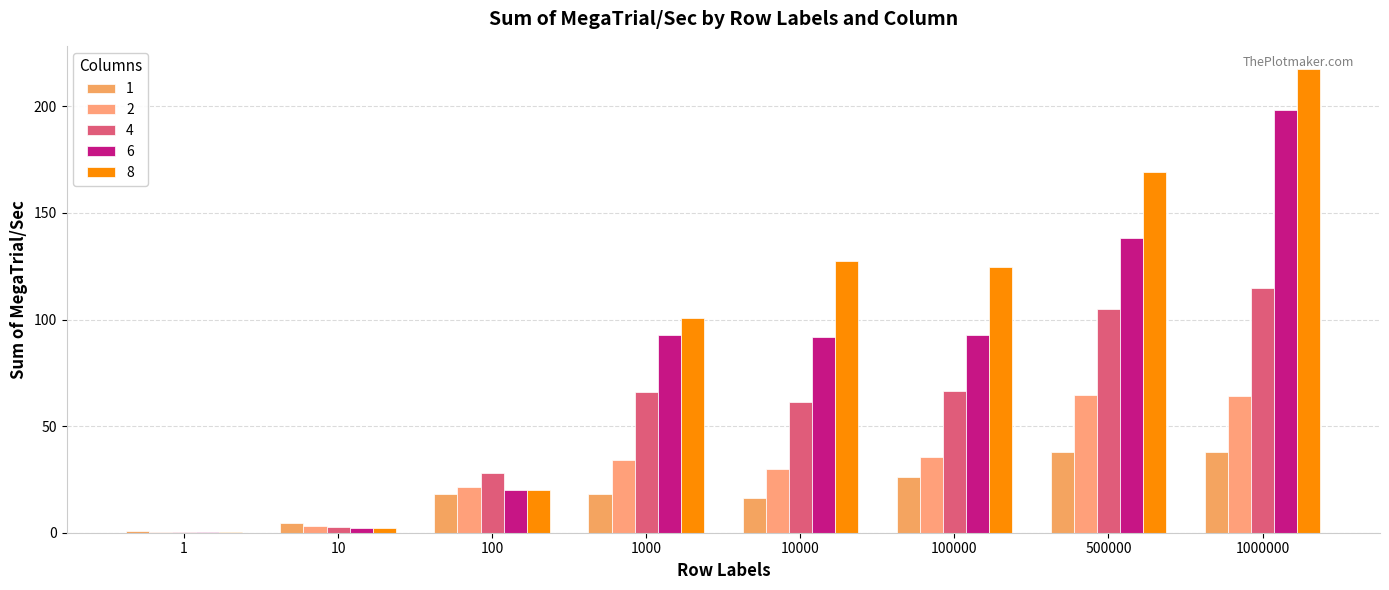

True or false: 8 has a value of 100.6 at 1000.

True